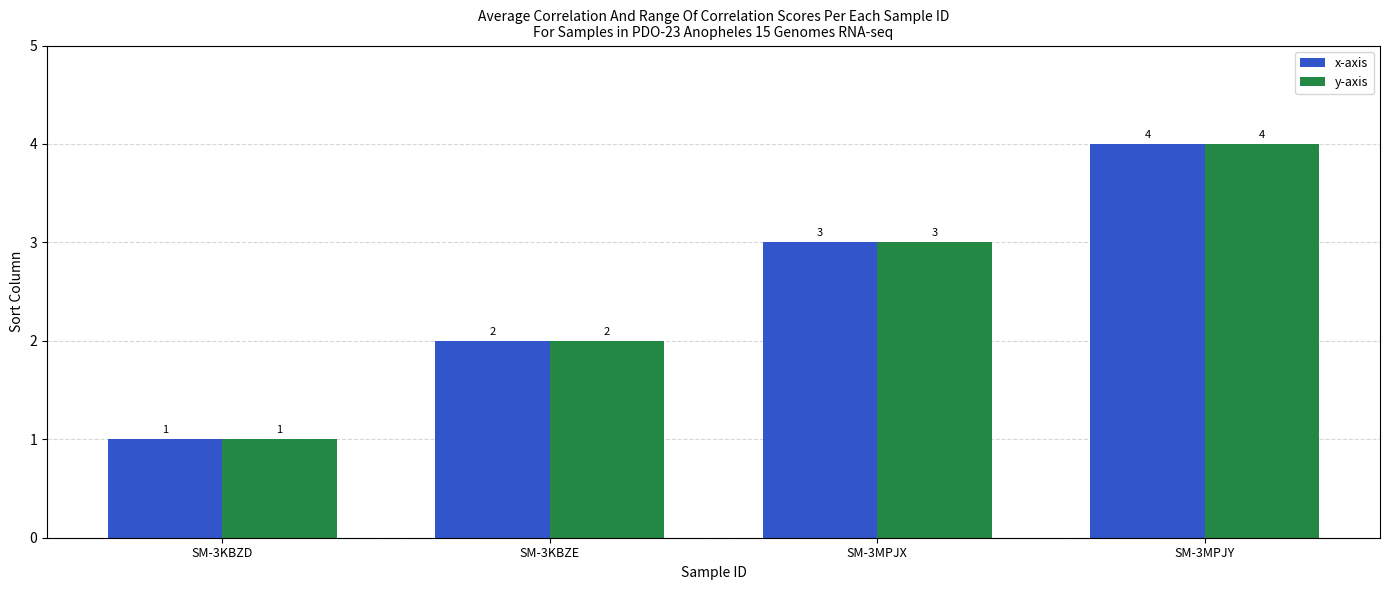

What is the sum of all y-axis values?

10